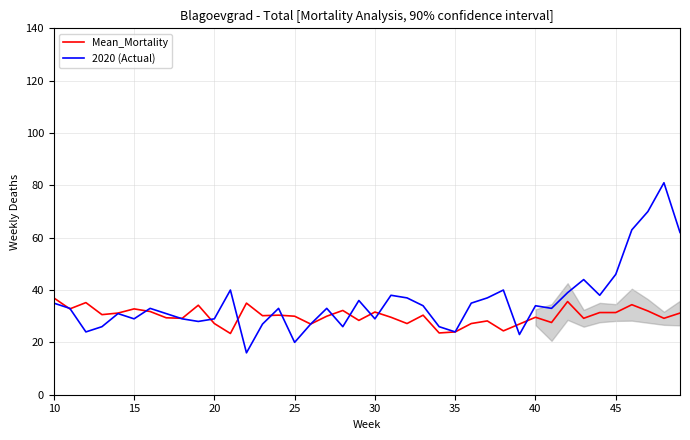

What is the minimum value shown in the chart?

16.0